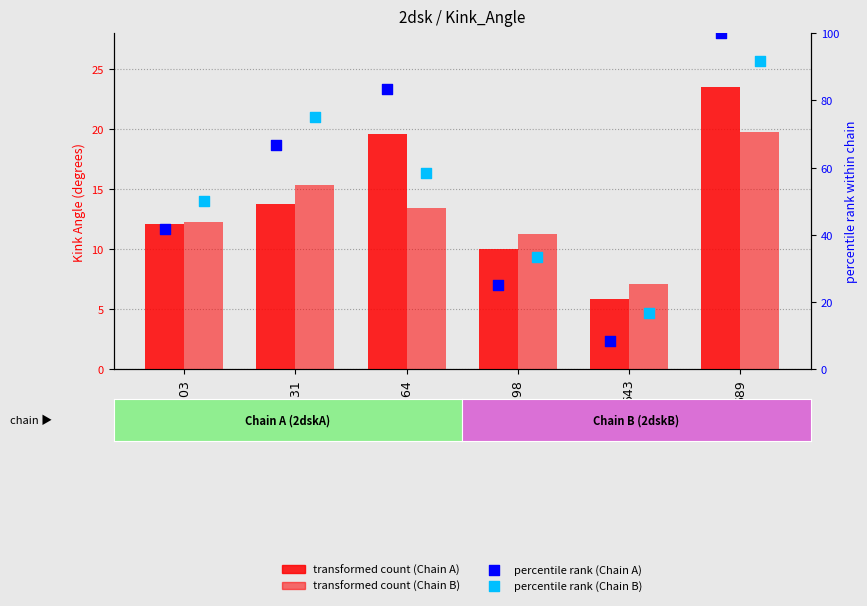

Which series contains the lowest Y value?

Chain A transformed count